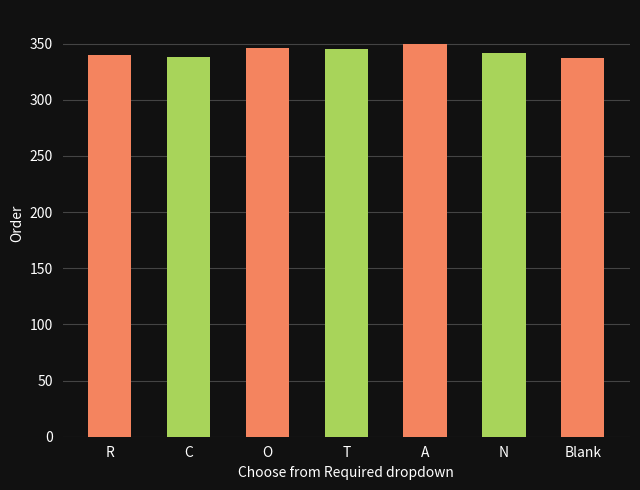

The chart shows a value of 346 at O. True or false?

True